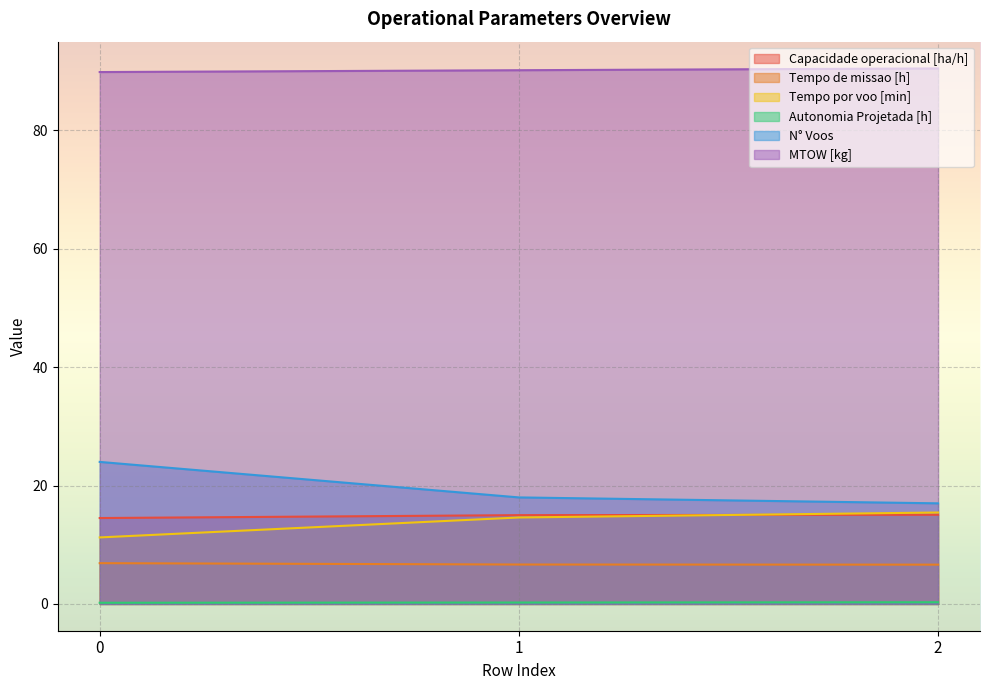

What are all the series names shown in the legend?

Capacidade operacional [ha/h], Tempo de missao [h], Tempo por voo [min], Autonomia Projetada [h], N° Voos, MTOW [kg]